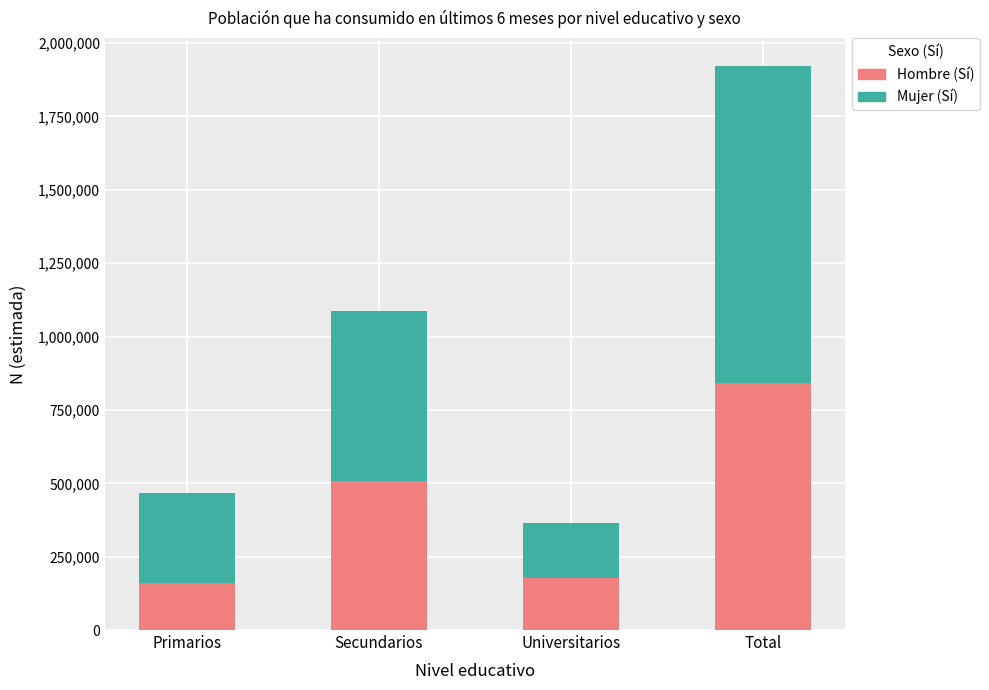

The value of Hombre (Sí) at Primarios is 159225. True or false?

True